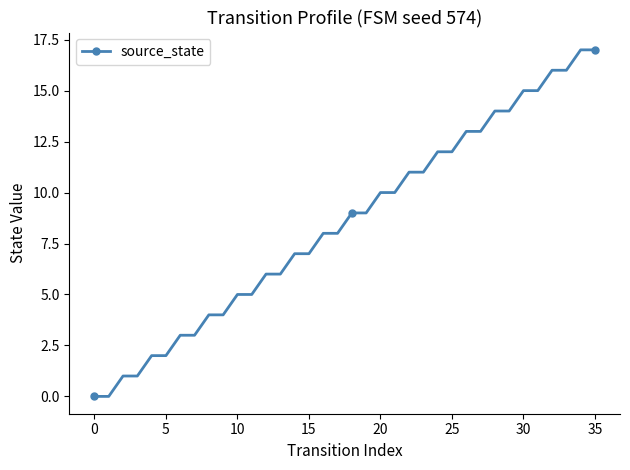

Does the chart display data point markers on the line(s)?

Yes